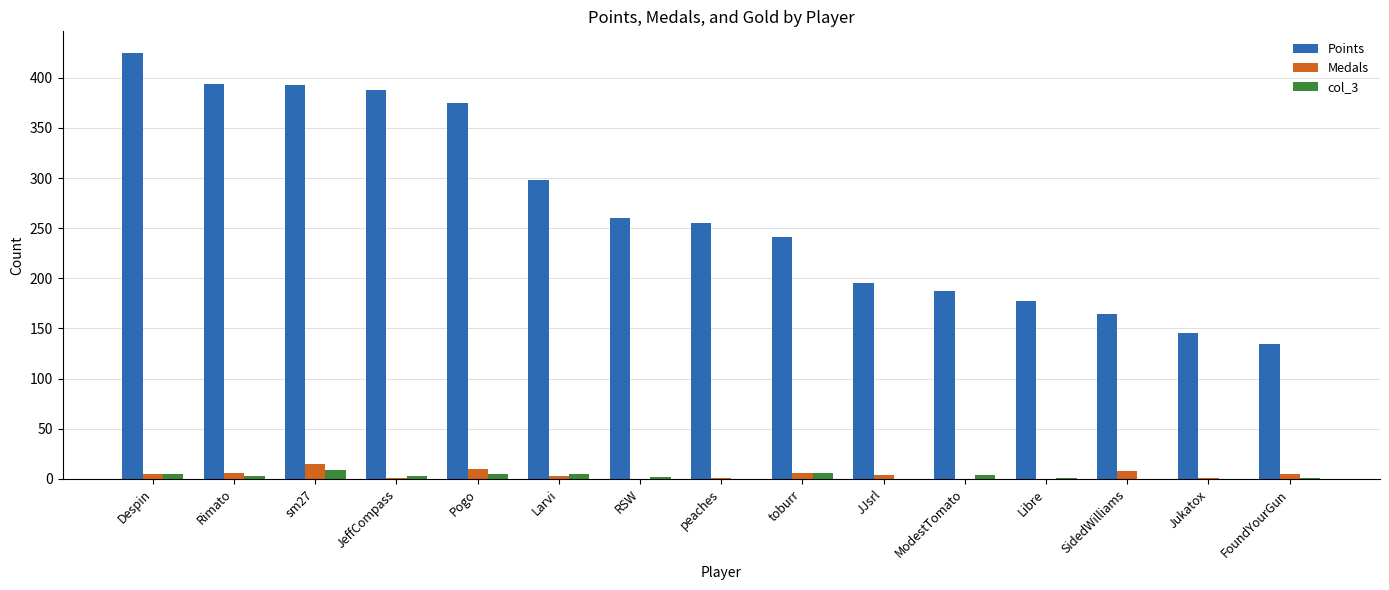

Which category has the highest value across all series?

Despin